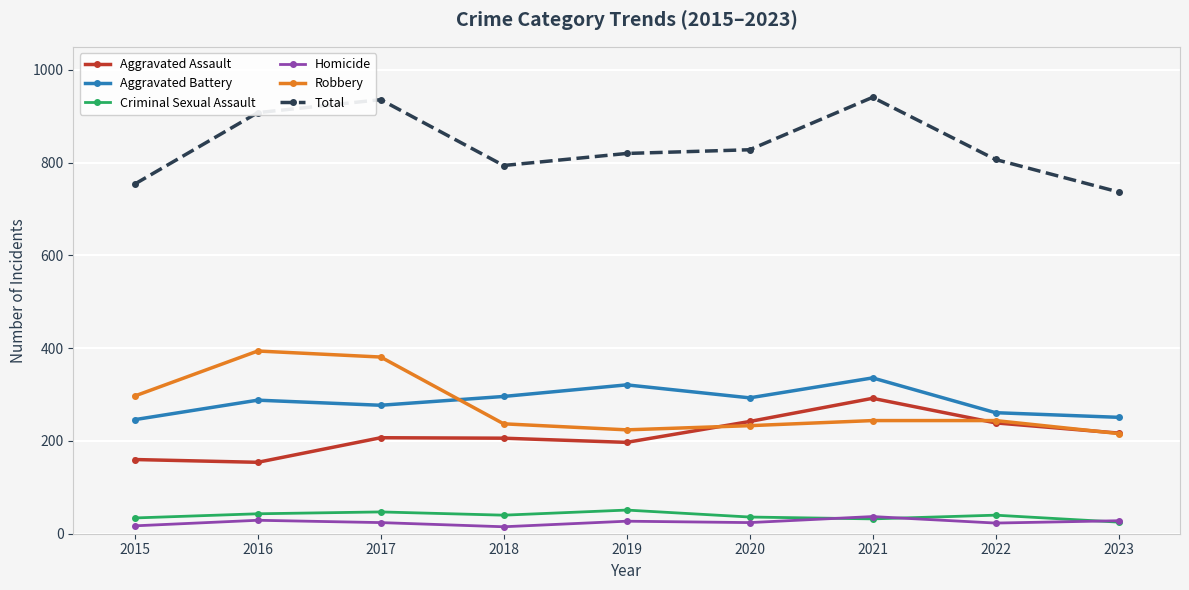

What is the highest value of the Criminal Sexual Assault series?

51